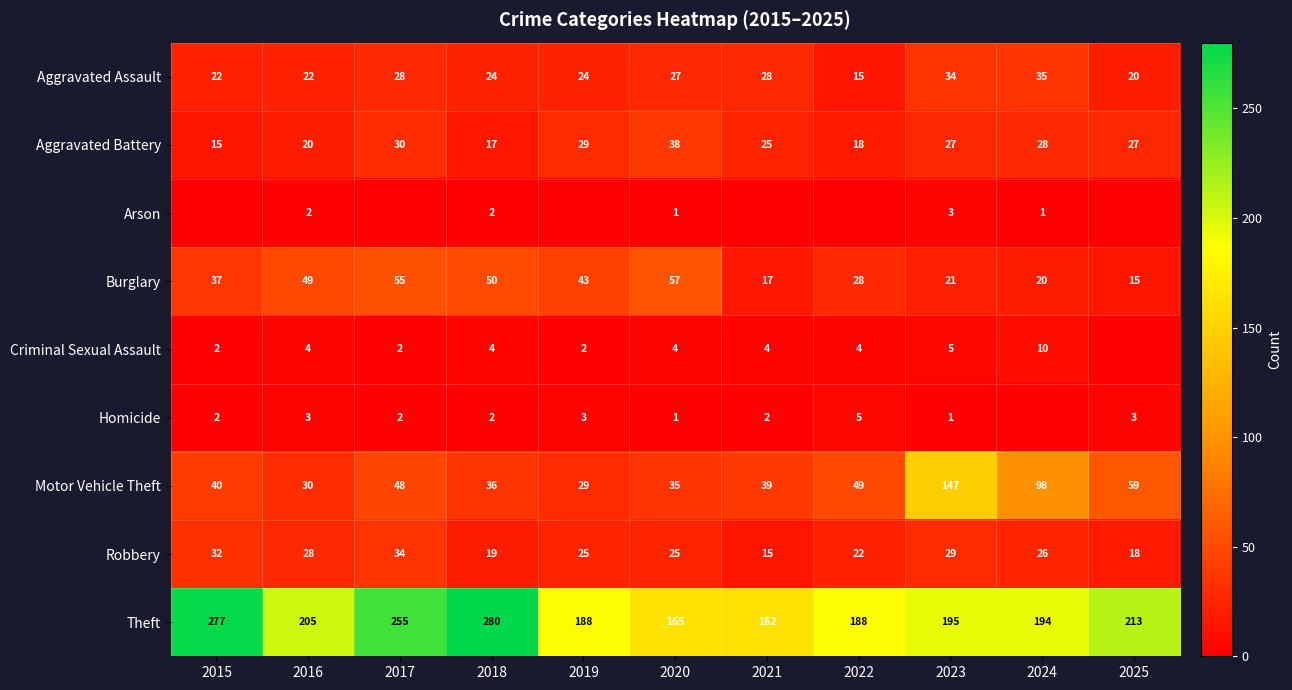

What is the difference between the maximum and minimum values in the Burglary series?

42